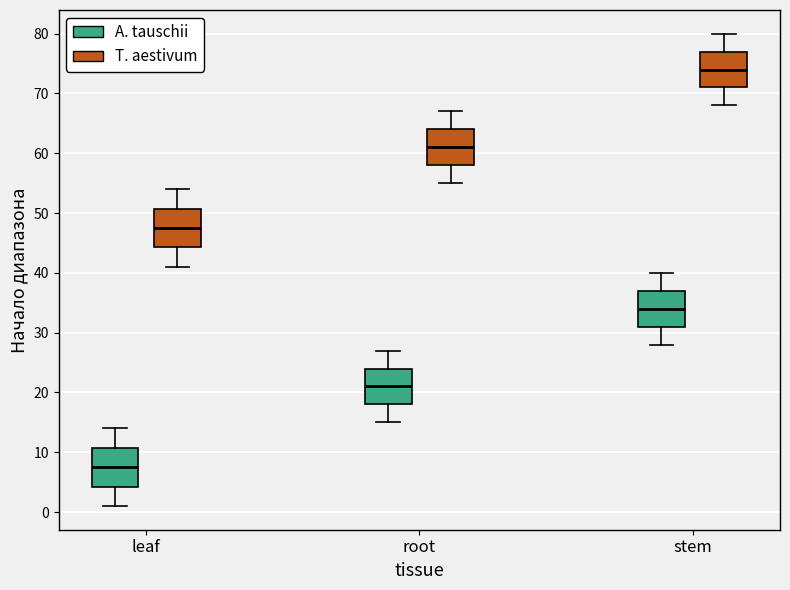

Reading left to right, transcribe this box plot: for each box, give where its median line is, the range the box spans, and where its two whiskers end, as read against the y-axis. The values are not printed on the chart, so give them approximately, as read against the axis.

leaf (A. tauschii): median 8, box 4 to 11, whiskers 1 to 14
leaf (T. aestivum): median 48, box 44 to 51, whiskers 41 to 54
root (A. tauschii): median 21, box 18 to 24, whiskers 15 to 27
root (T. aestivum): median 61, box 58 to 64, whiskers 55 to 67
stem (A. tauschii): median 34, box 31 to 37, whiskers 28 to 40
stem (T. aestivum): median 74, box 71 to 77, whiskers 68 to 80